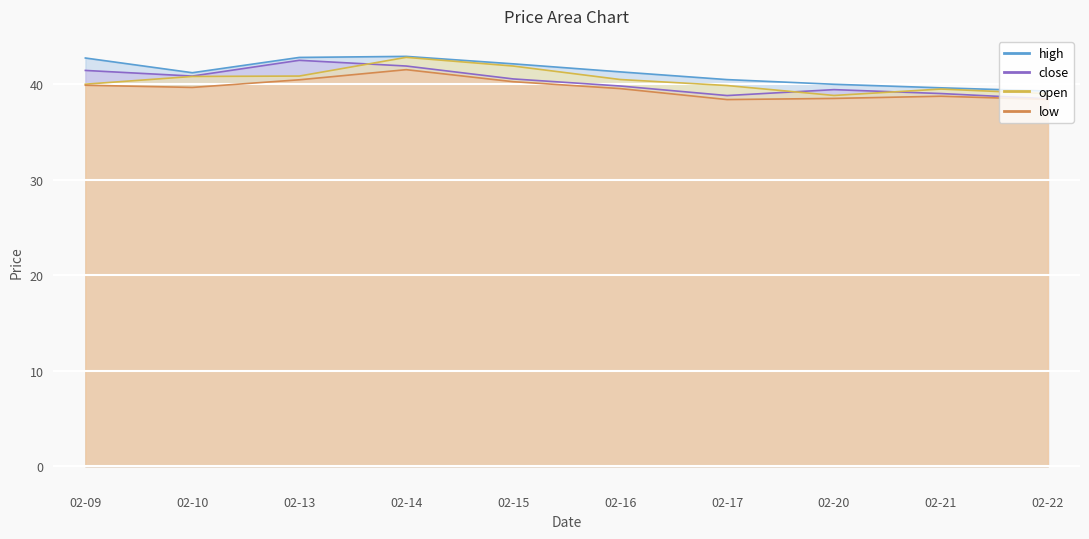

What is the sum of the close values at 02-17 and 02-16?

78.6